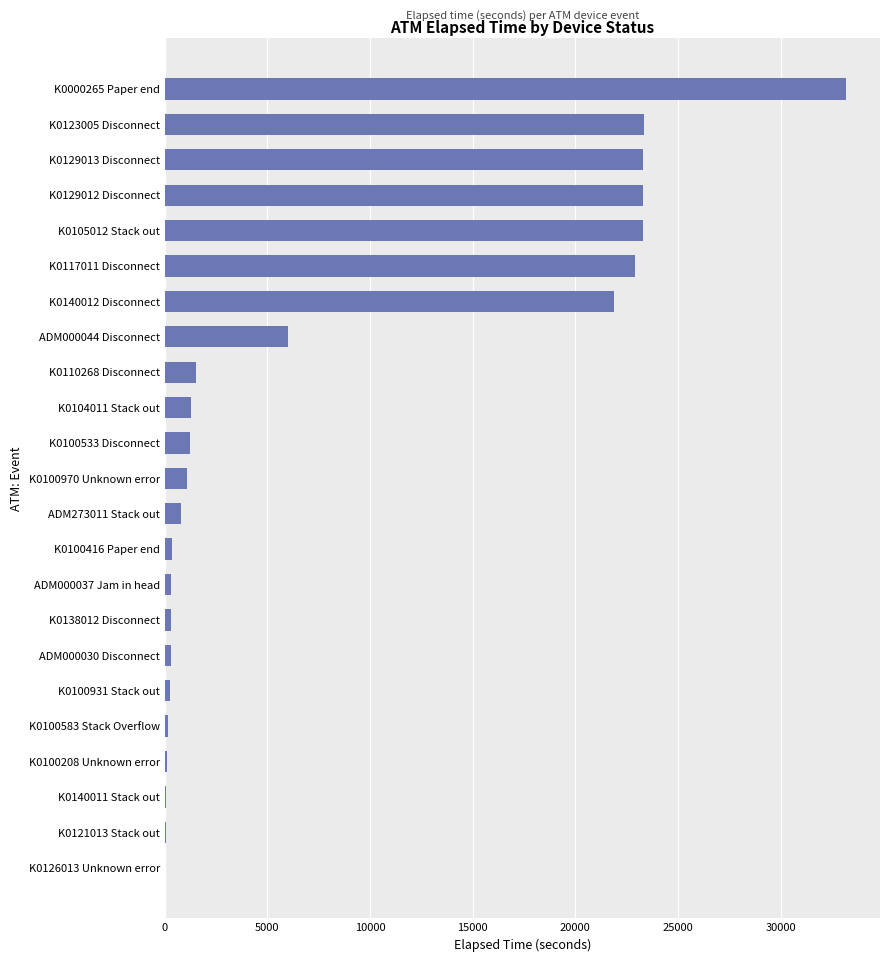

What is the sum of all values?

184978